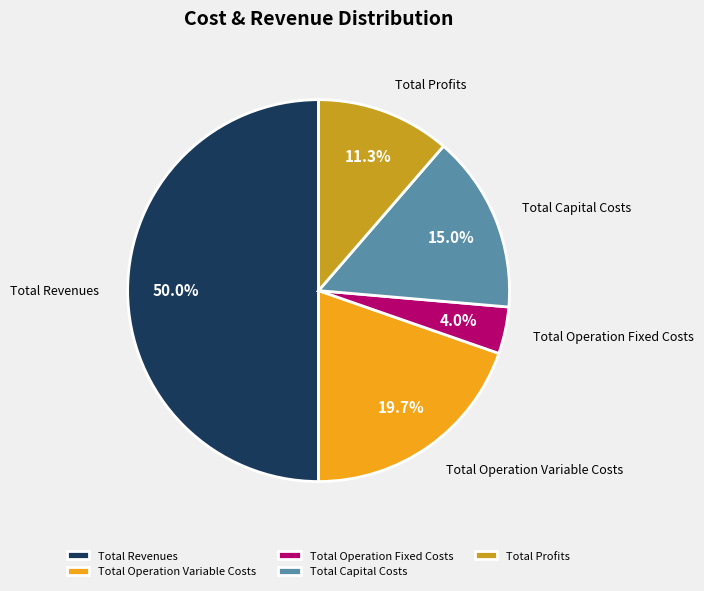

Which category has the smallest portion of the pie?

Total Operation Fixed Costs